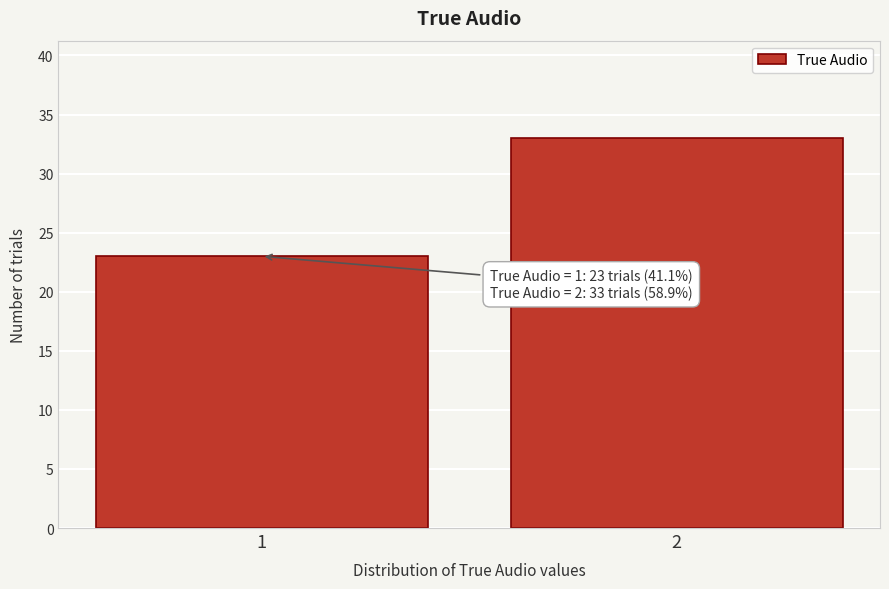

Reading left to right, extract all data points from this chart.

23	33